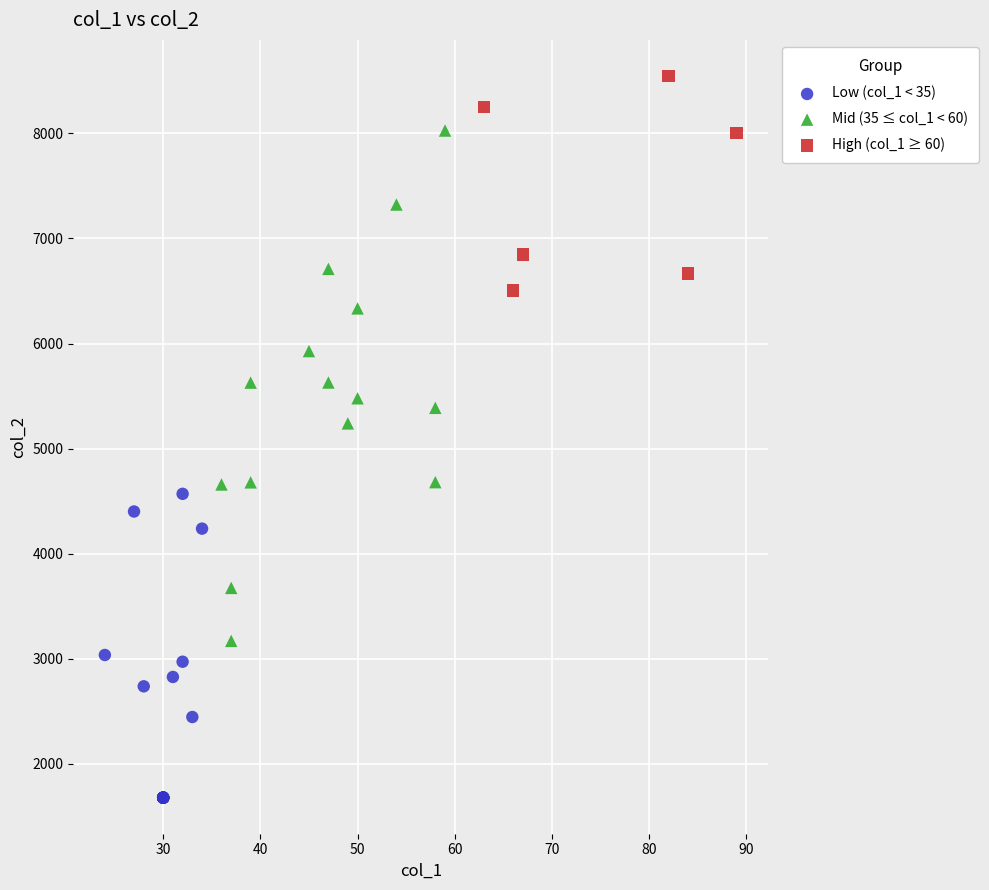

Which series has the largest Y range (max minus min)?

Mid (35 ≤ col_1 < 60)